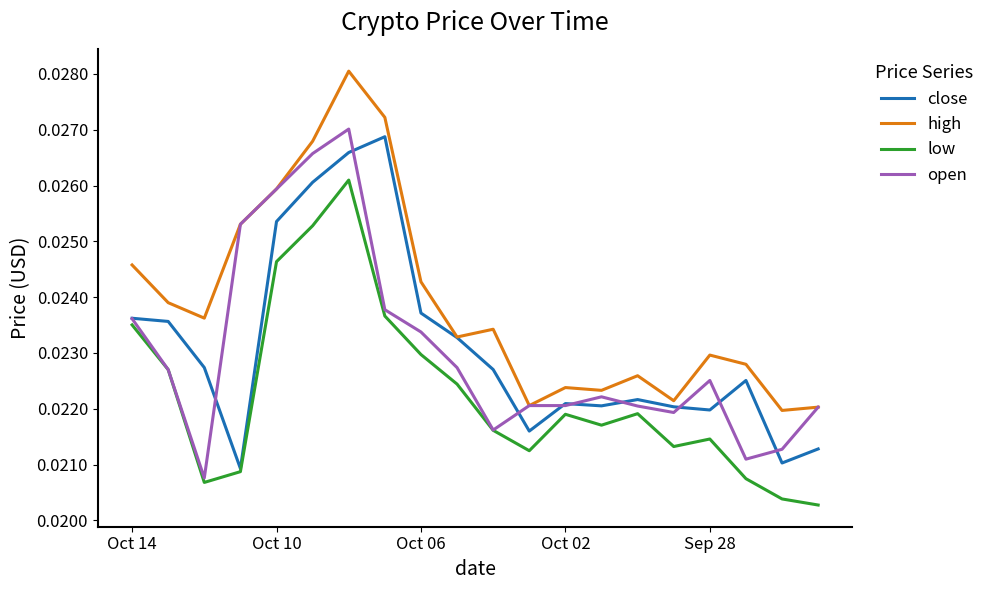

Which series has the largest total across all categories?

high